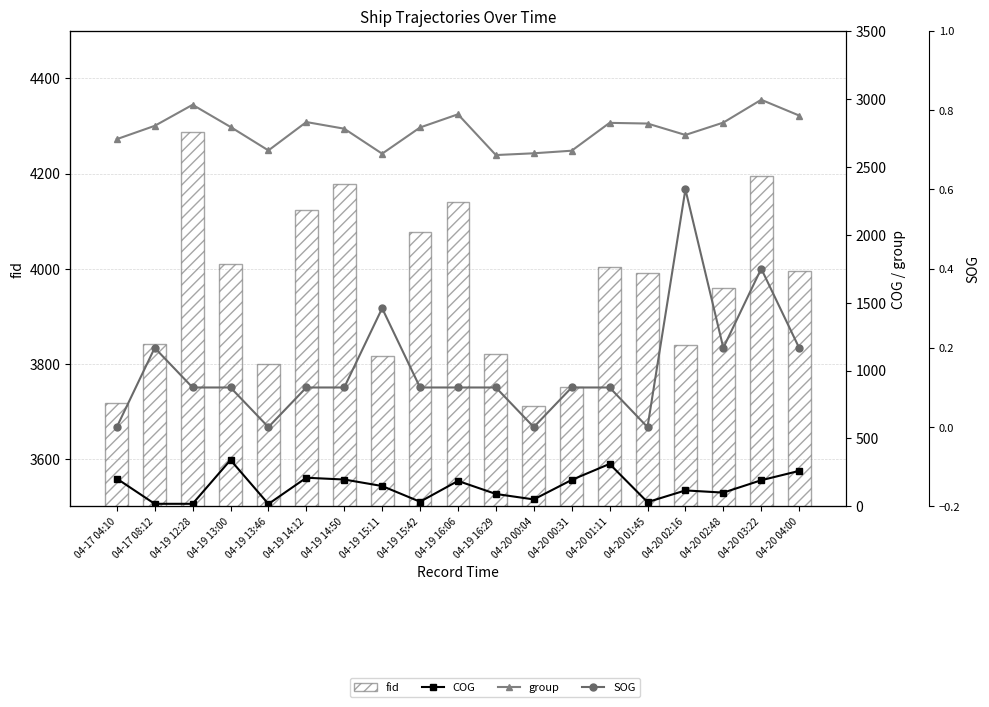

What is the minimum value for fid?

3711.0